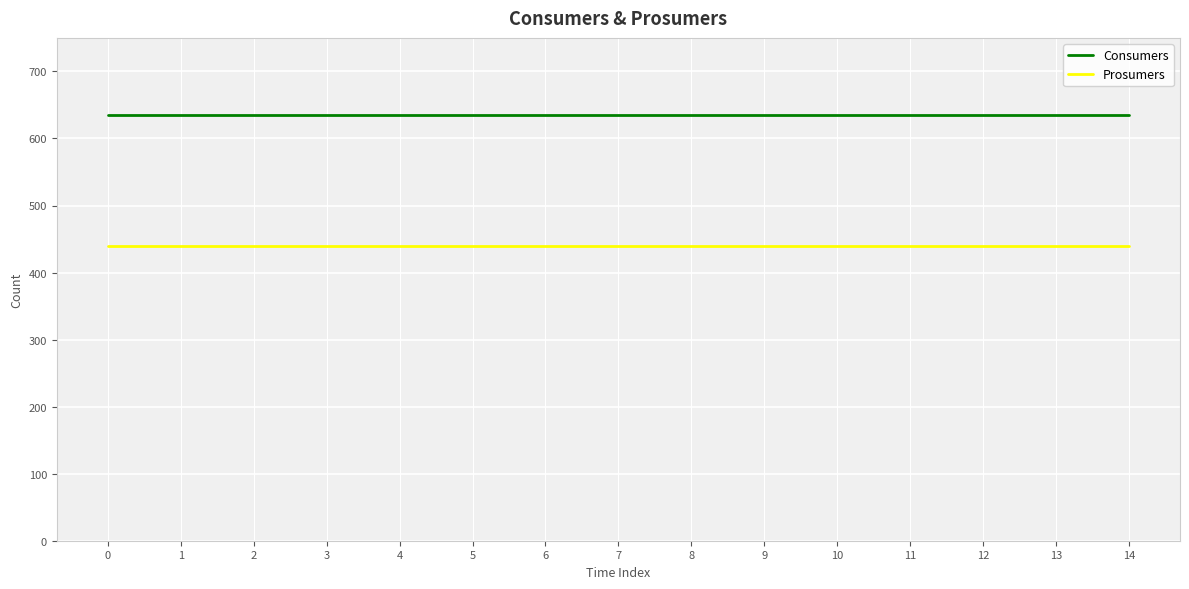

Rank the series by their average value, from lowest to highest.

Prosumers, Consumers